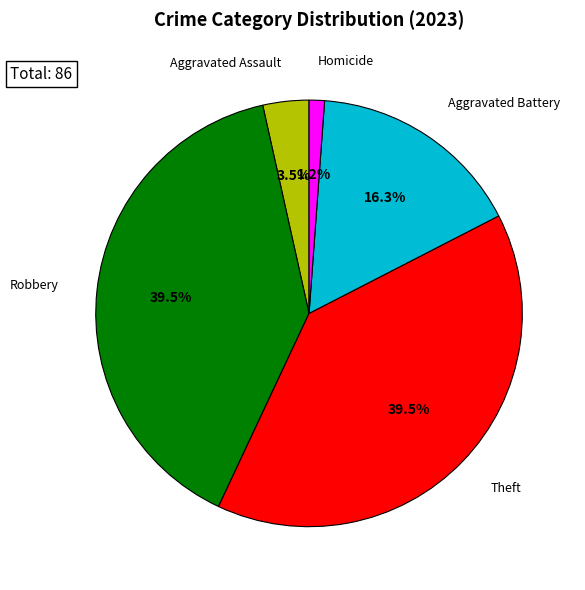

Is there a majority slice in this chart?

No